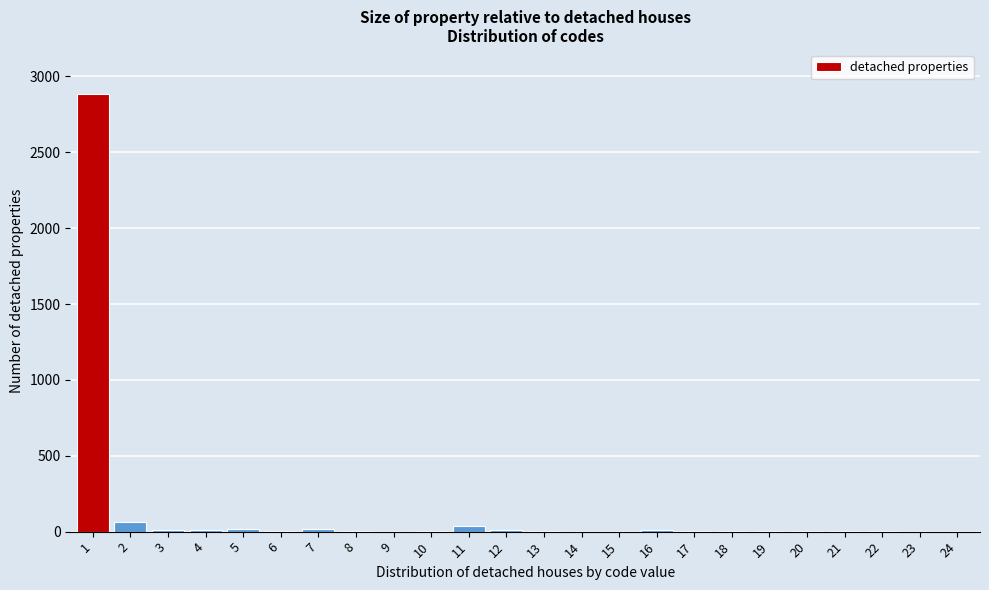

What is the maximum value shown in the chart?

2886